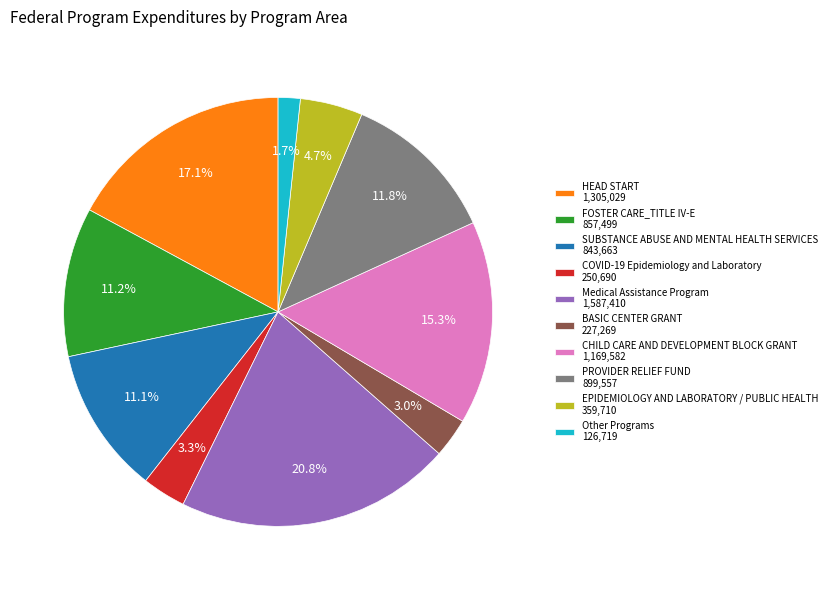

Which category has the biggest portion of the pie?

Medical Assistance Program 1,587,410